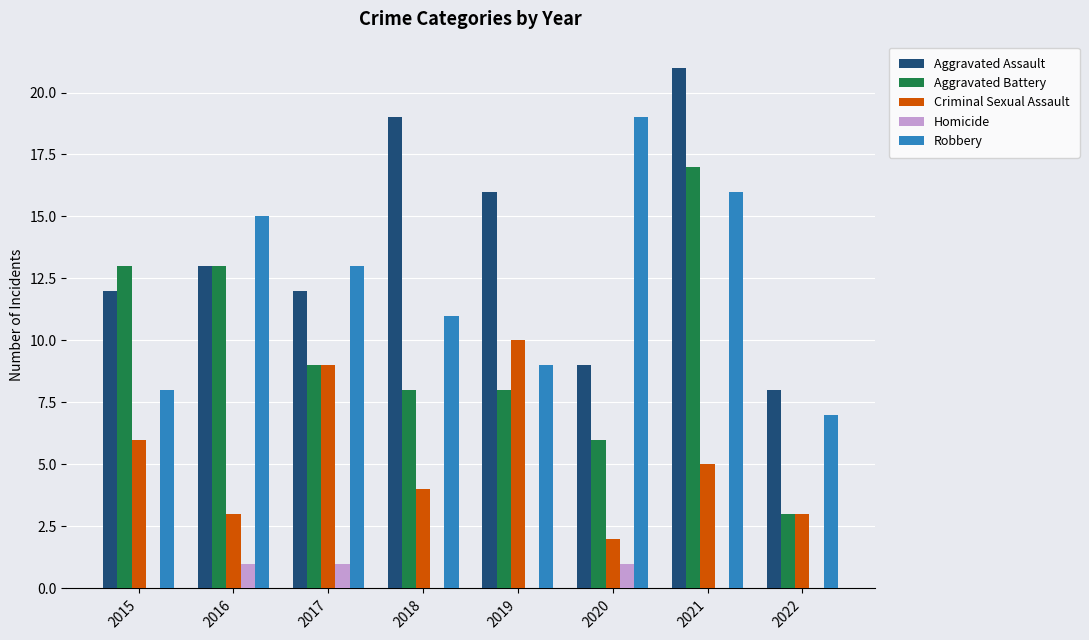

Read the Criminal Sexual Assault value at 2017.

9